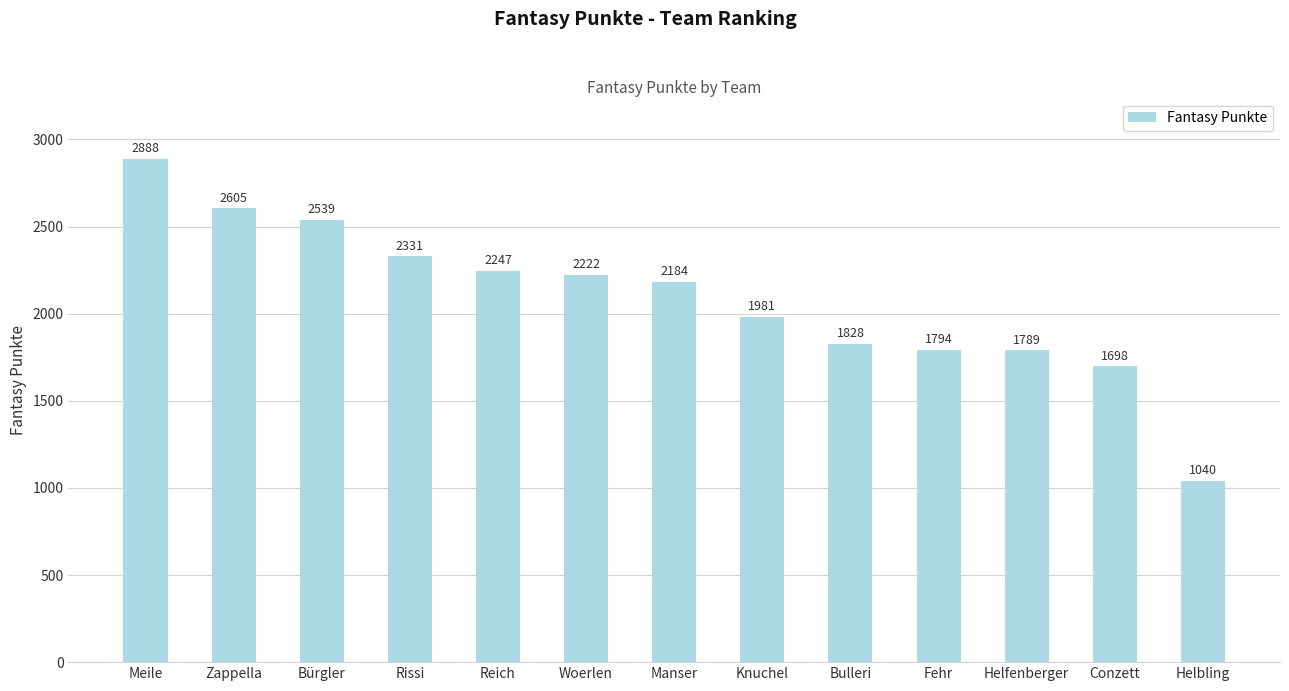

What is the sum of the values at Conzett and Helbling?

2738